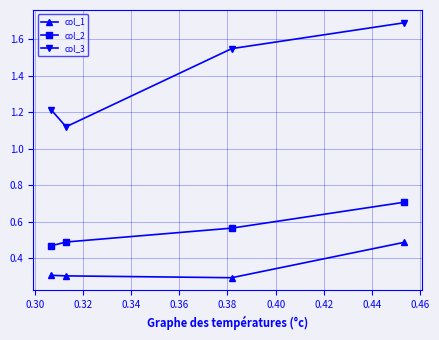

List the series in order of their peak value, lowest first.

col_1, col_2, col_3